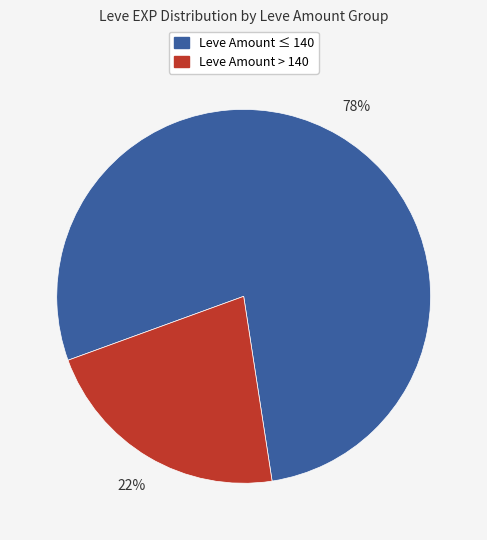

To the nearest percent, what is the average slice percentage?

50%